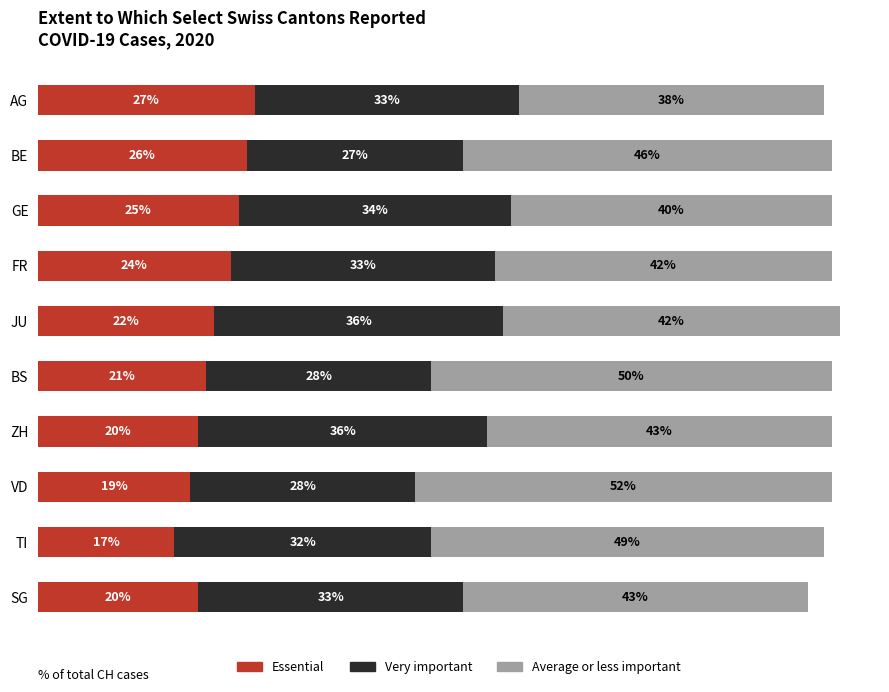

Which category has the highest value in the Essential series?

AG